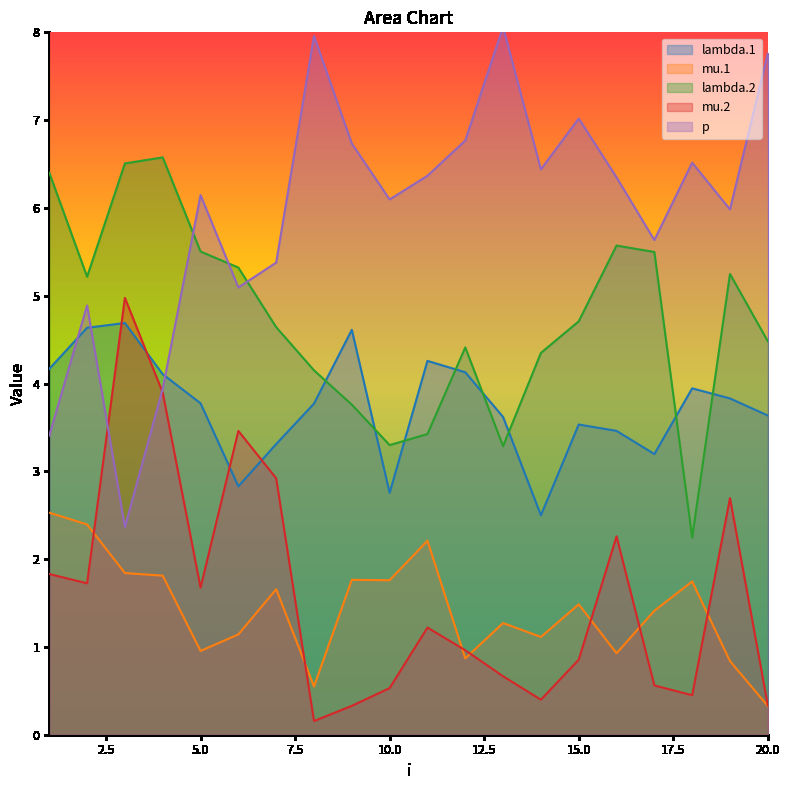

Does the chart display data point markers on the line(s)?

No